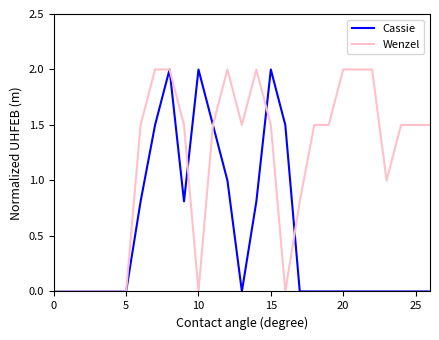

What is the maximum value for Wenzel?

2.0